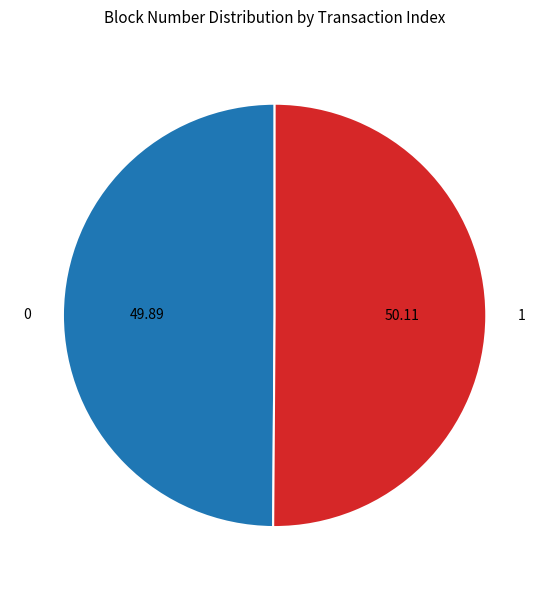

Do 0 and 1 together represent more than half of the pie?

Yes